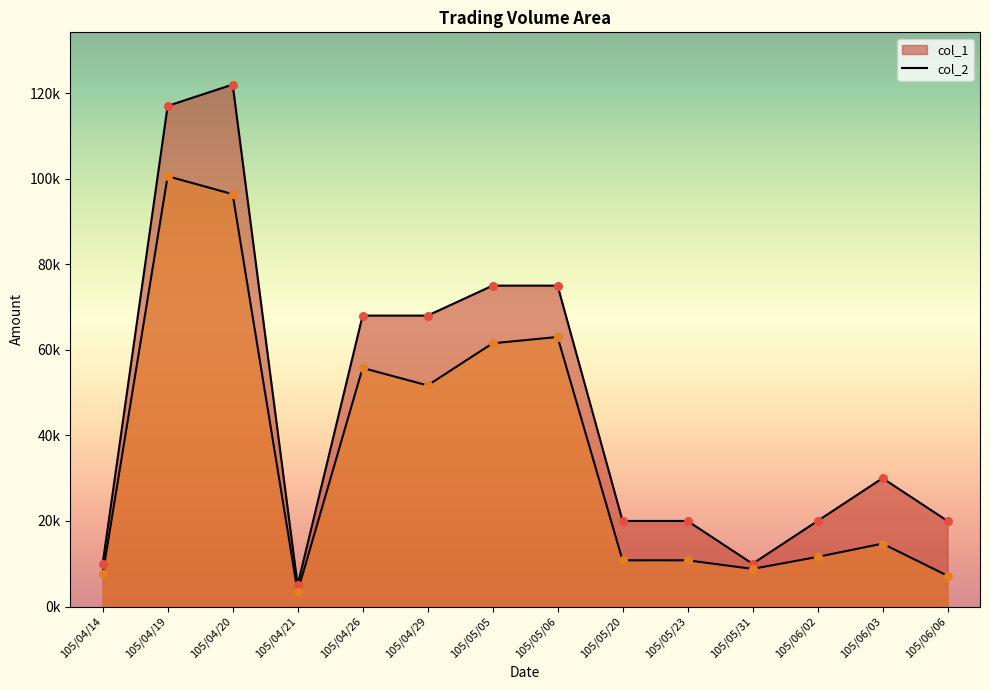

Which series contains the highest Y value?

col_1